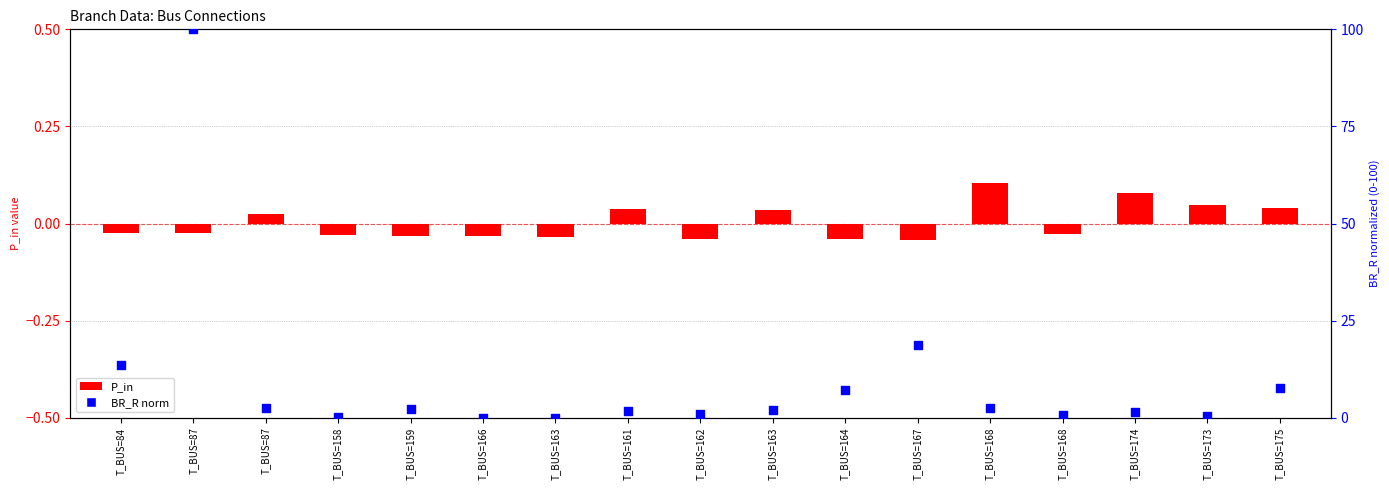

Is the value of P_in (primary) at T_BUS=173 greater than the value of BR_R norm (secondary) at T_BUS=168?

No